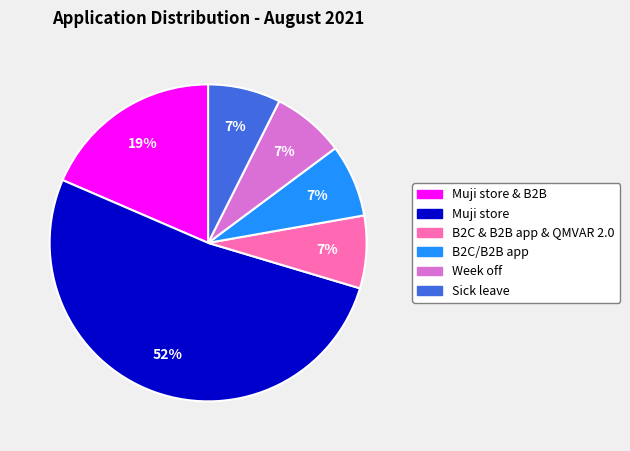

Which slice is the largest?

Muji store